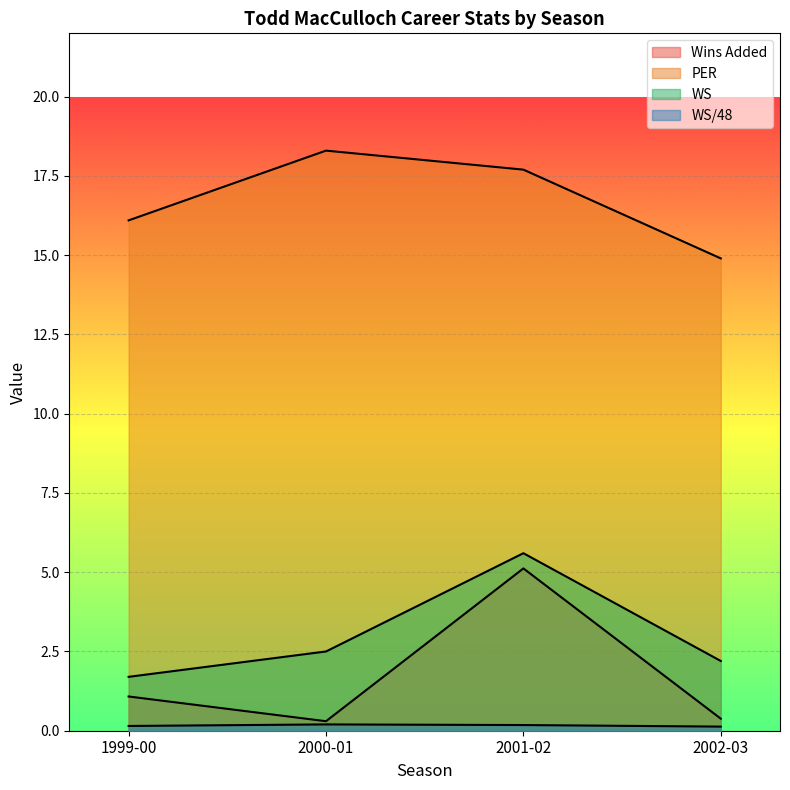

Rank the categories by WS/48 value from highest to lowest.

2000-01, 2001-02, 1999-00, 2002-03